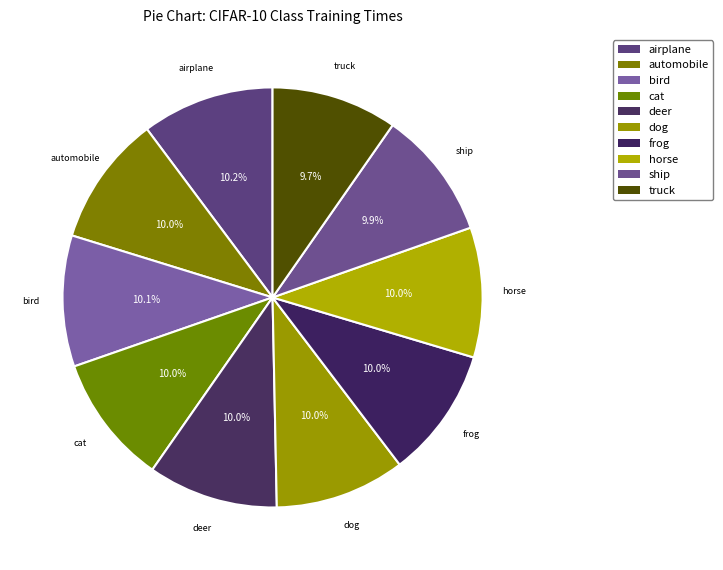

What is the ratio of the value at horse to the value at truck?

1.0